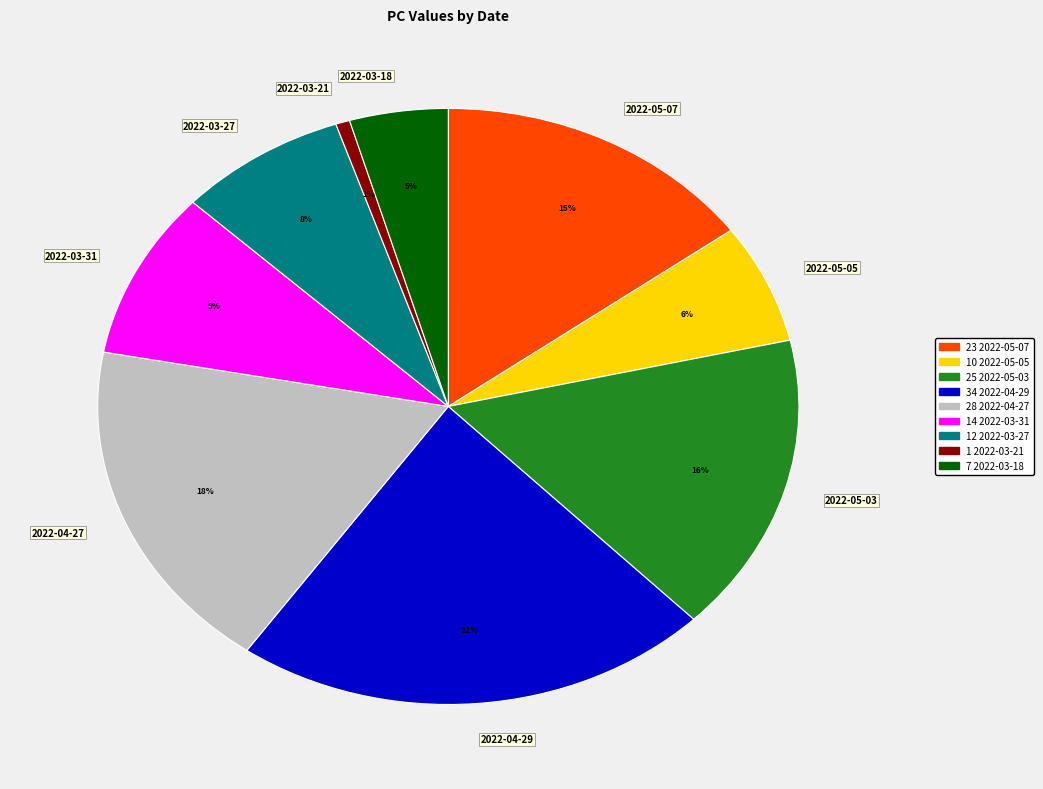

Do 2022-03-18 and 2022-05-05 together represent more than half of the pie?

No